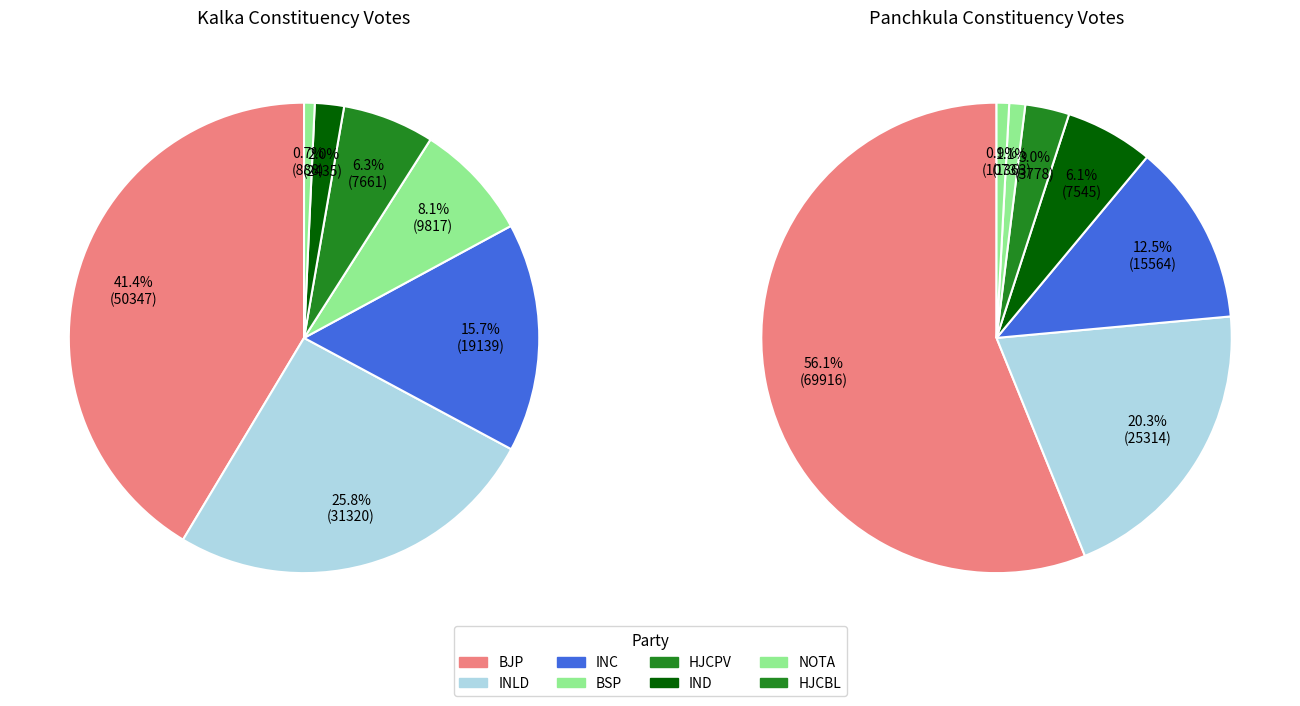

Is NOTA the majority of the pie?

No